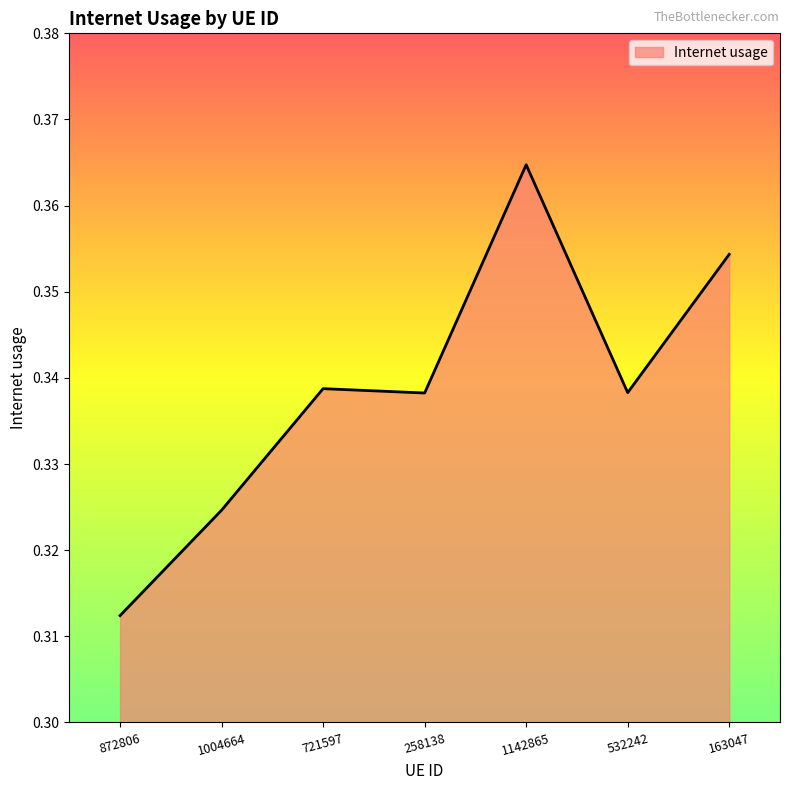

At which category does the chart reach its peak across all series?

1142865